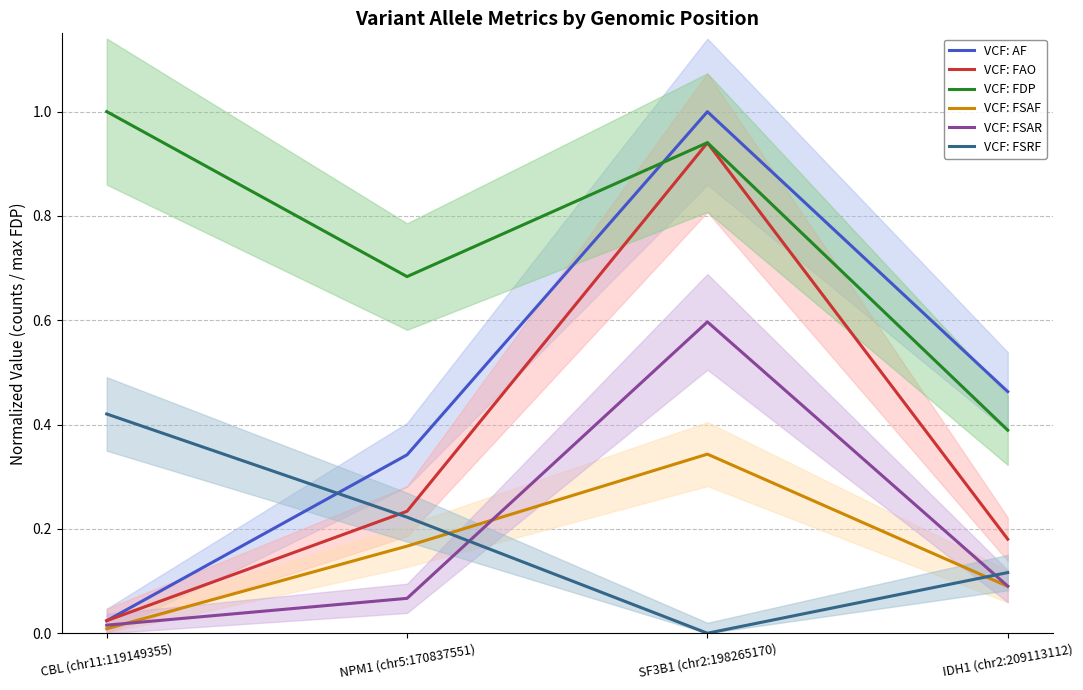

Between CBL (chr11:119149355) and SF3B1 (chr2:198265170), which series saw the biggest shift?

VCF: AF